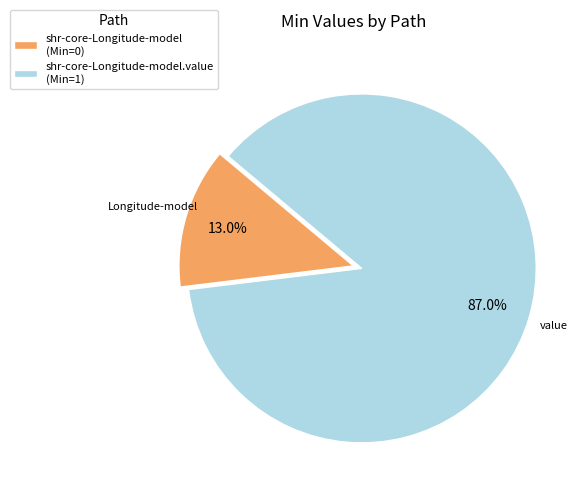

Do shr-core-Longitude-model (Min=0) and shr-core-Longitude-model.value (Min=1) together represent more than half of the pie?

Yes